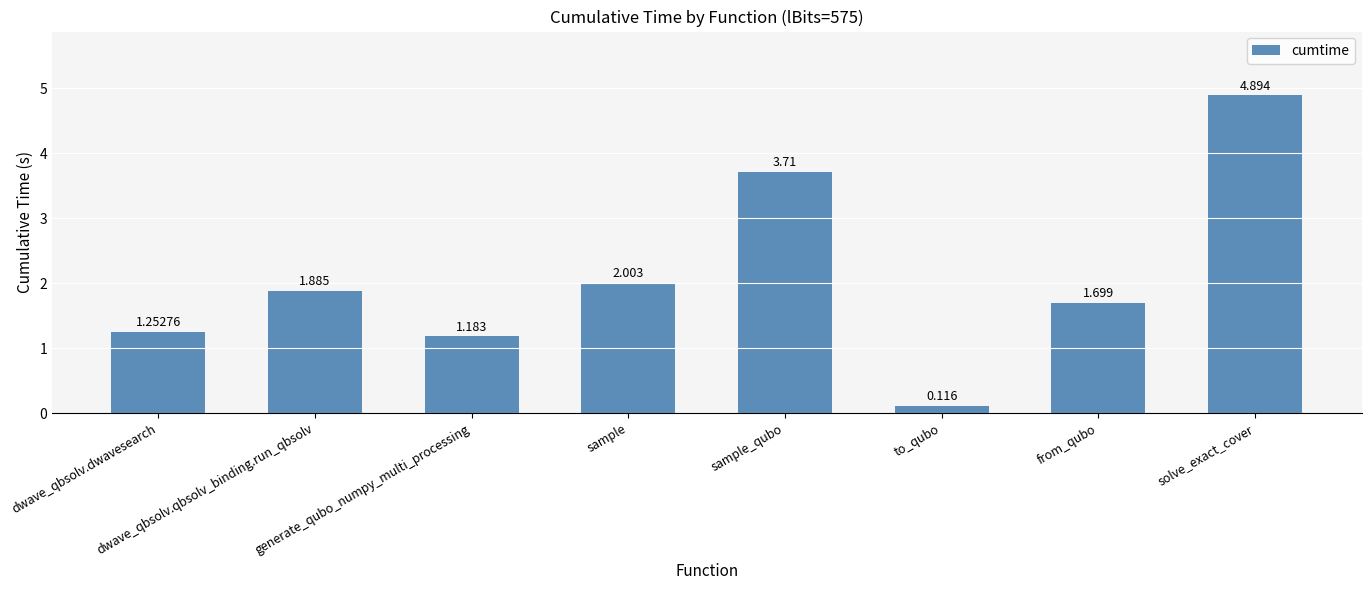

What is the difference between the values at dwave_qbsolv.dwavesearch and sample?

0.8